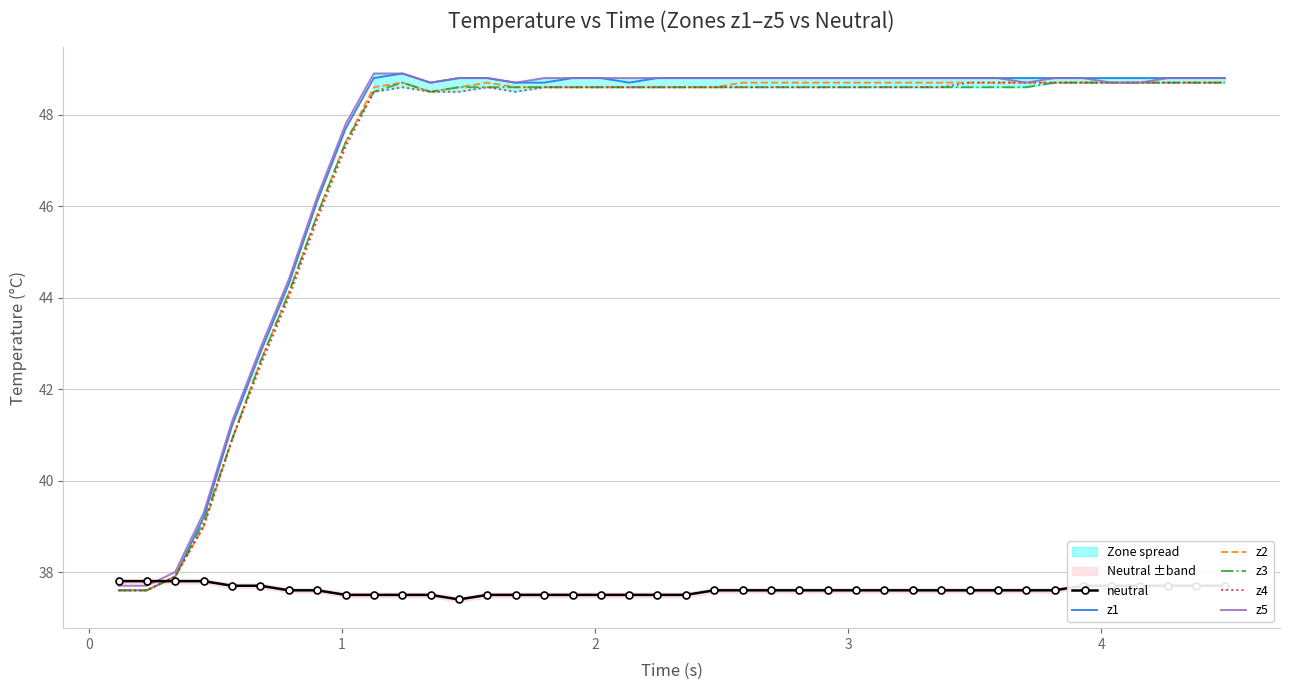

The value of z2 at 29 is 31.9. True or false?

False